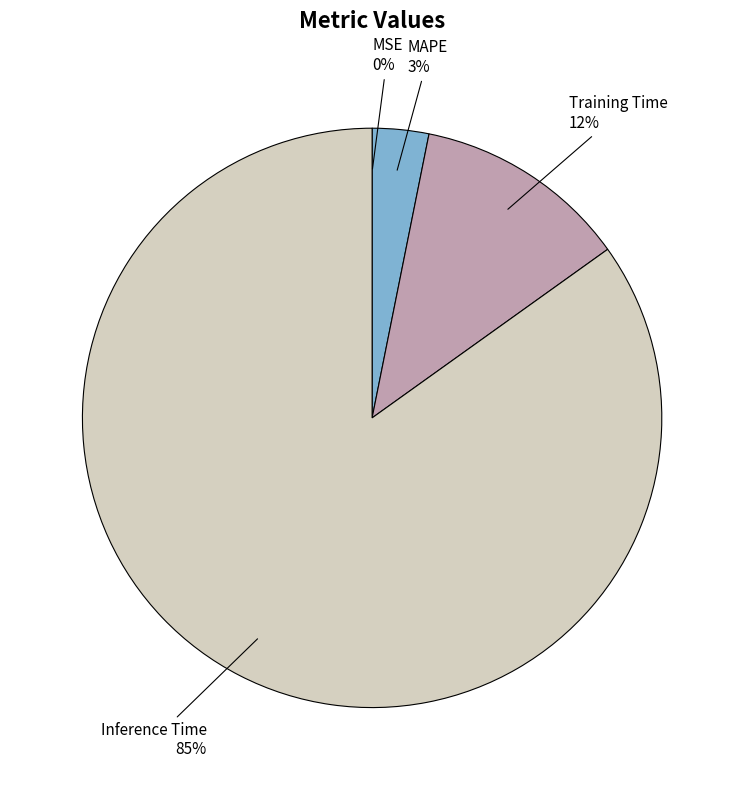

Does any single category account for the majority?

Yes